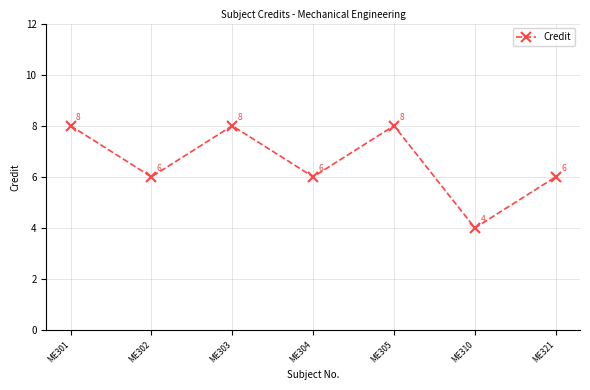

Read the value at ME321.

6